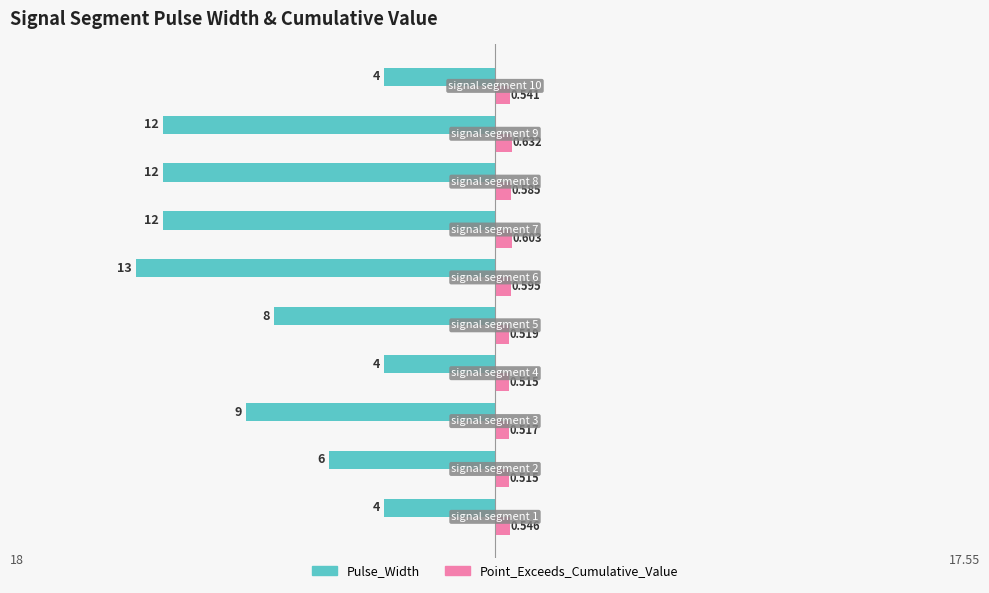

What are all the series names shown in the legend?

Pulse_Width, Point_Exceeds_Cumulative_Value